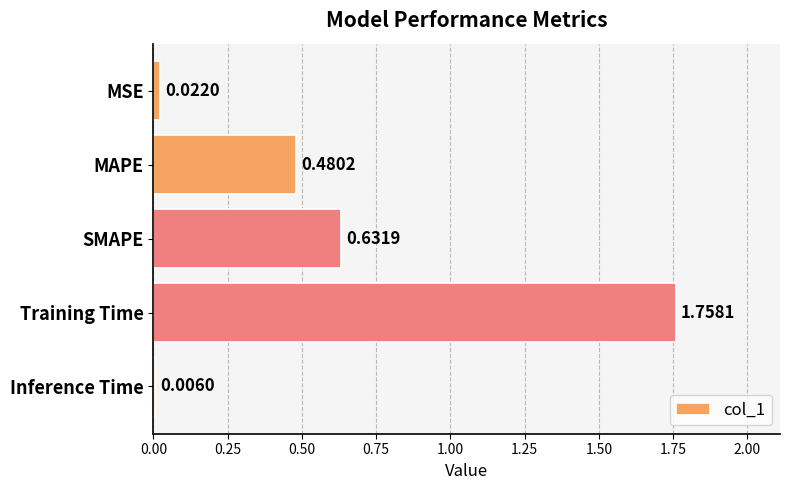

Where is the data nearest to the value 0?

Inference Time